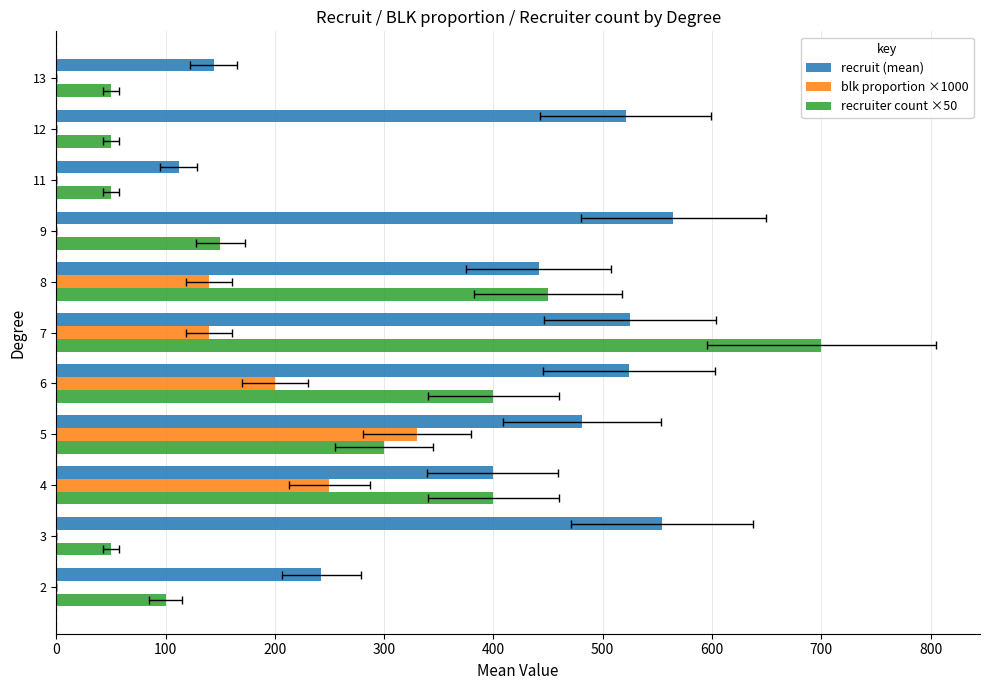

What is the average value of the recruit (mean) series?

409.8